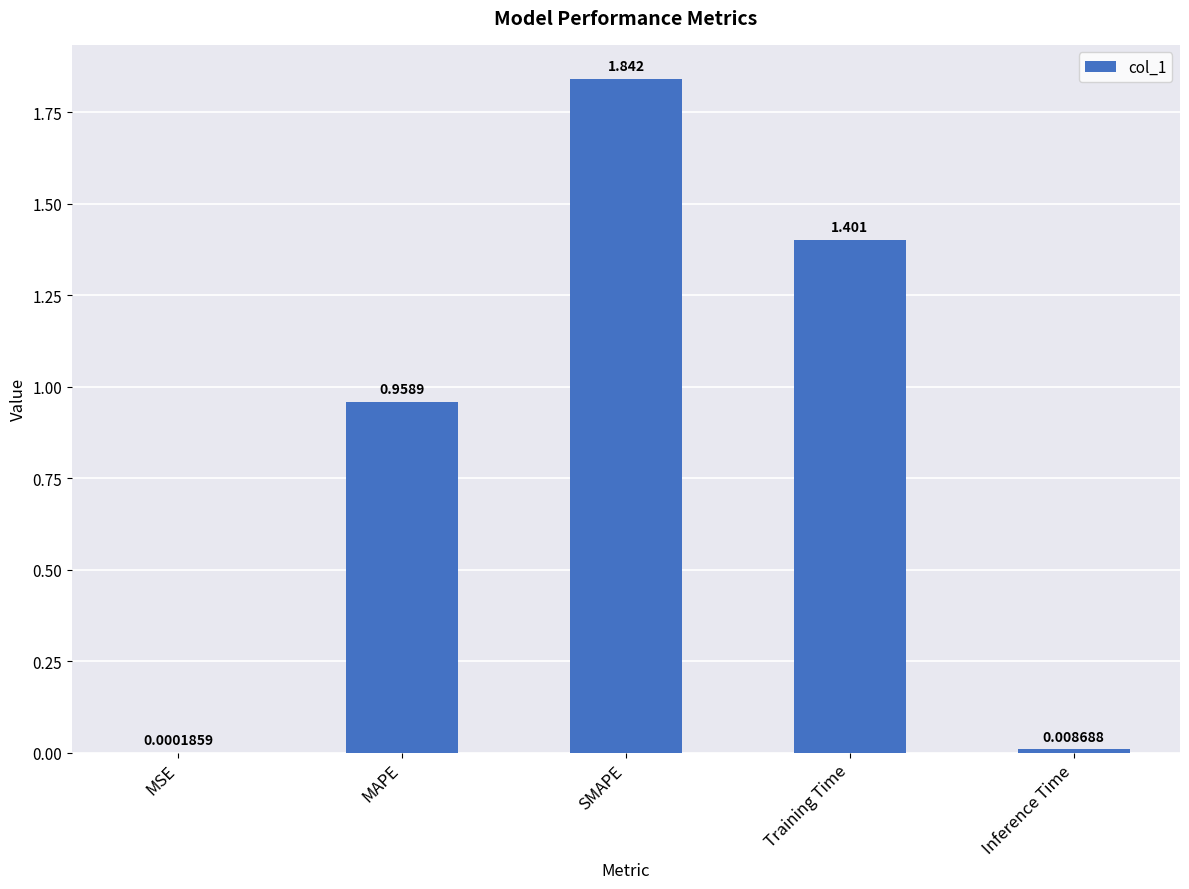

Between Inference Time and Training Time, which is larger?

Training Time